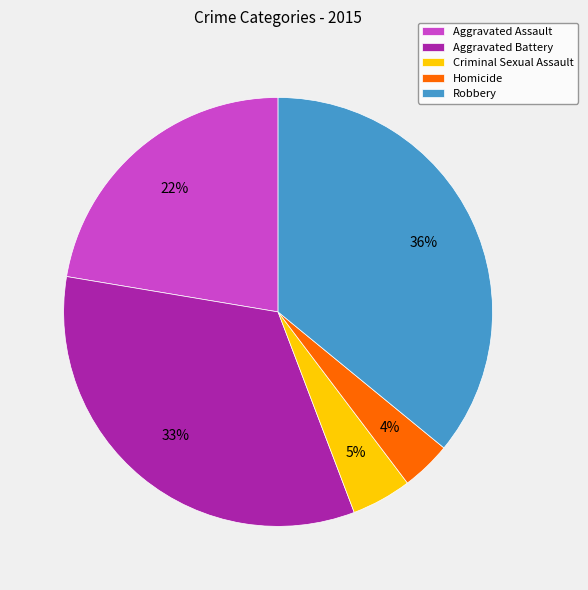

Which slice is the smallest?

Homicide